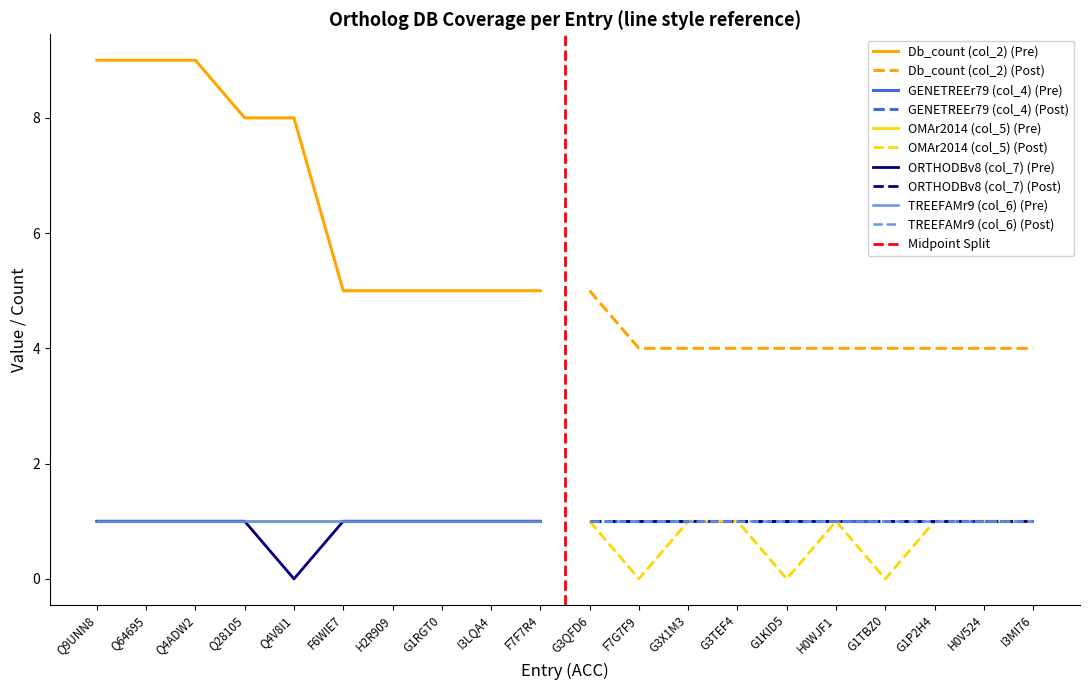

Reading left to right, transcribe all the data shown in this chart.

Db_count (col_2): Q9UNN8=9	Q64695=9	Q4ADW2=9	Q28105=8	Q4V8I1=8	F6WIE7=5	H2R909=5	G1RGT0=5	I3LQA4=5	F7F7R4=5	G3QFD6=5	F7G7F9=4	G3X1M3=4	G3TEF4=4	G1KID5=4	H0WJF1=4	G1TBZ0=4	G1P2H4=4	H0V524=4	I3MI76=4
GENETREEr79 (col_4): Q9UNN8=1	Q64695=1	Q4ADW2=1	Q28105=1	Q4V8I1=1	F6WIE7=1	H2R909=1	G1RGT0=1	I3LQA4=1	F7F7R4=1	G3QFD6=1	F7G7F9=1	G3X1M3=1	G3TEF4=1	G1KID5=1	H0WJF1=1	G1TBZ0=1	G1P2H4=1	H0V524=1	I3MI76=1
OMAr2014 (col_5): Q9UNN8=1	Q64695=1	Q4ADW2=1	Q28105=1	Q4V8I1=1	F6WIE7=1	H2R909=1	G1RGT0=1	I3LQA4=1	F7F7R4=1	G3QFD6=1	F7G7F9=0	G3X1M3=1	G3TEF4=1	G1KID5=0	H0WJF1=1	G1TBZ0=0	G1P2H4=1	H0V524=1	I3MI76=1
ORTHODBv8 (col_7): Q9UNN8=1	Q64695=1	Q4ADW2=1	Q28105=1	Q4V8I1=0	F6WIE7=1	H2R909=1	G1RGT0=1	I3LQA4=1	F7F7R4=1	G3QFD6=1	F7G7F9=1	G3X1M3=1	G3TEF4=1	G1KID5=1	H0WJF1=1	G1TBZ0=1	G1P2H4=1	H0V524=1	I3MI76=1
TREEFAMr9 (col_6): Q9UNN8=1	Q64695=1	Q4ADW2=1	Q28105=1	Q4V8I1=1	F6WIE7=1	H2R909=1	G1RGT0=1	I3LQA4=1	F7F7R4=1	G3QFD6=1	F7G7F9=1	G3X1M3=1	G3TEF4=1	G1KID5=1	H0WJF1=1	G1TBZ0=1	G1P2H4=1	H0V524=1	I3MI76=1